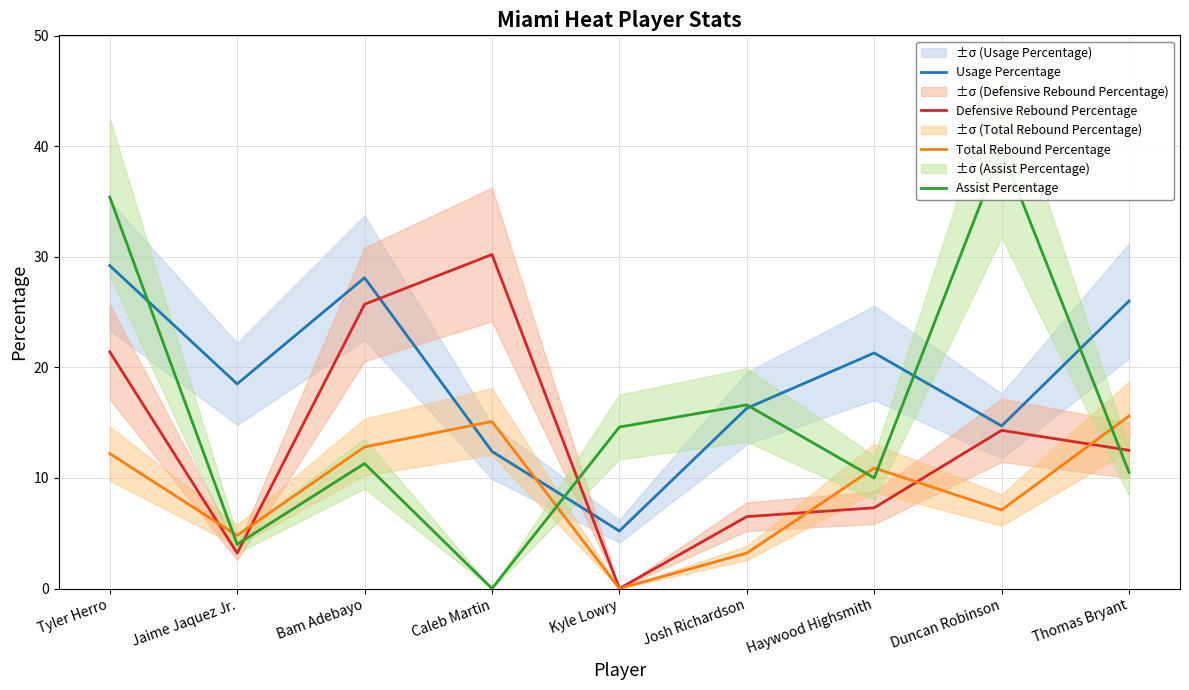

The value of Assist Percentage at Josh Richardson is 23.8. True or false?

False